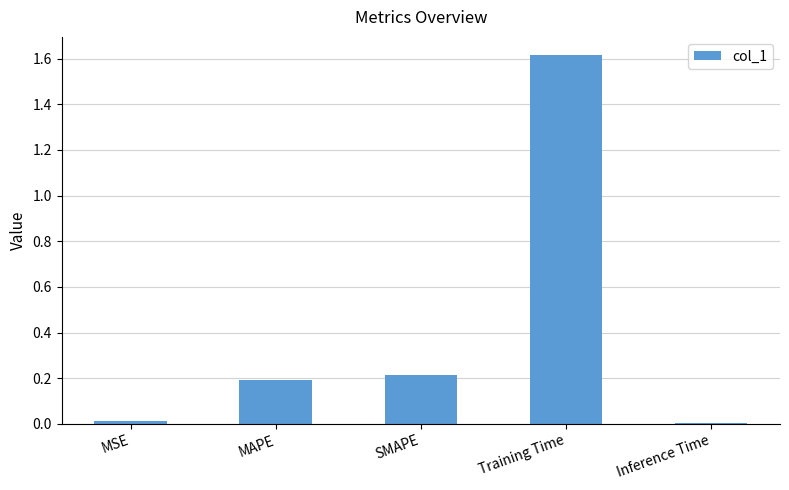

At which category does the chart reach its peak across all series?

Training Time